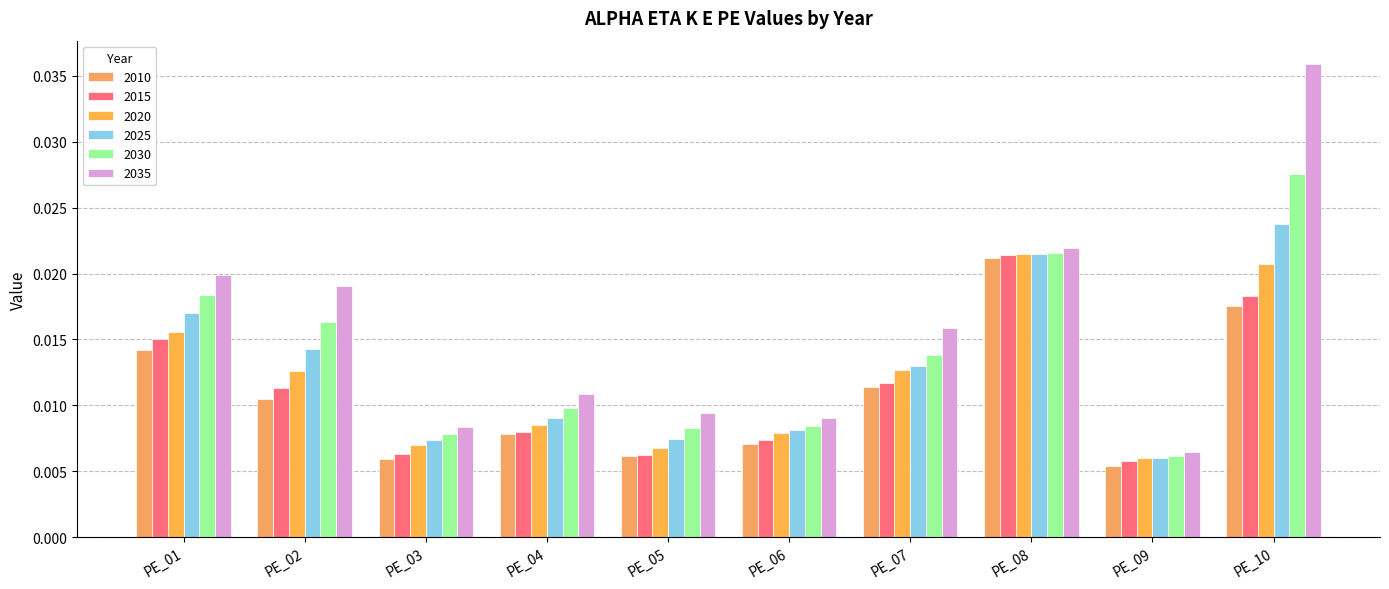

Which series has the widest spread of values?

2035